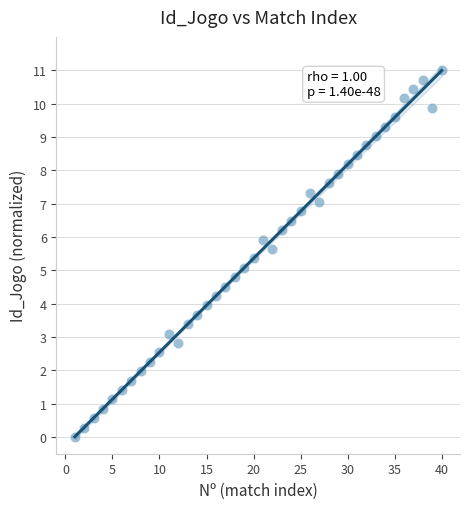

What is the range of X values (max minus min)?

39.0